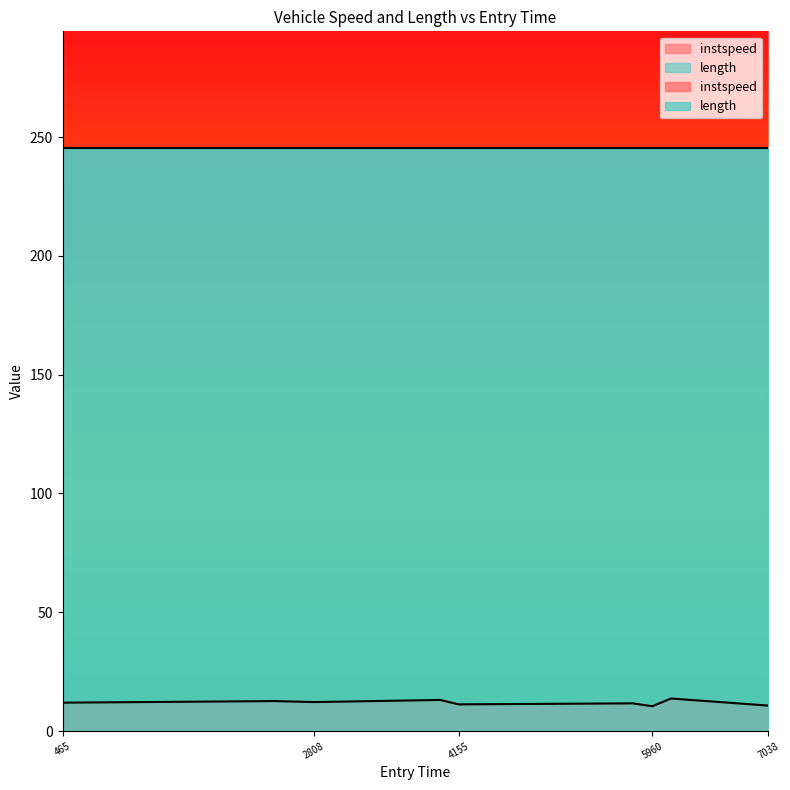

Where is the first local maximum?

2447.258639918532